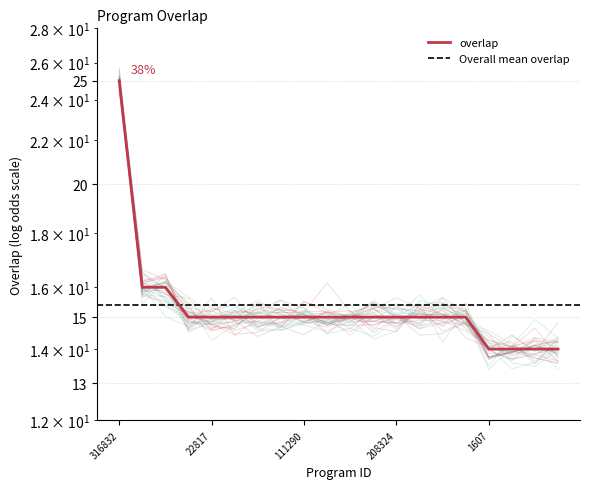

Does the chart display data point markers on the line(s)?

No